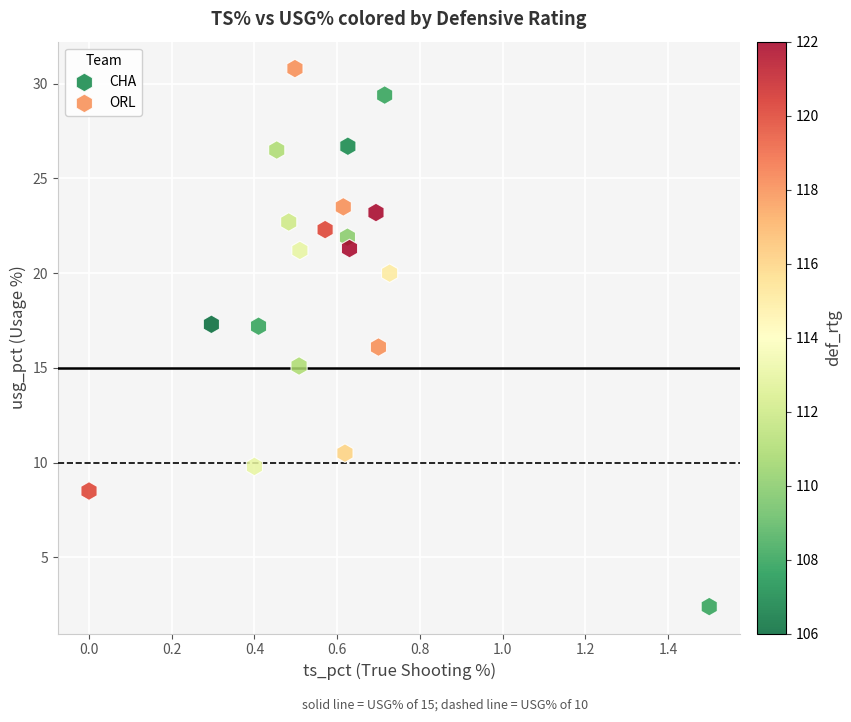

Which series has the widest spread of Y values?

CHA